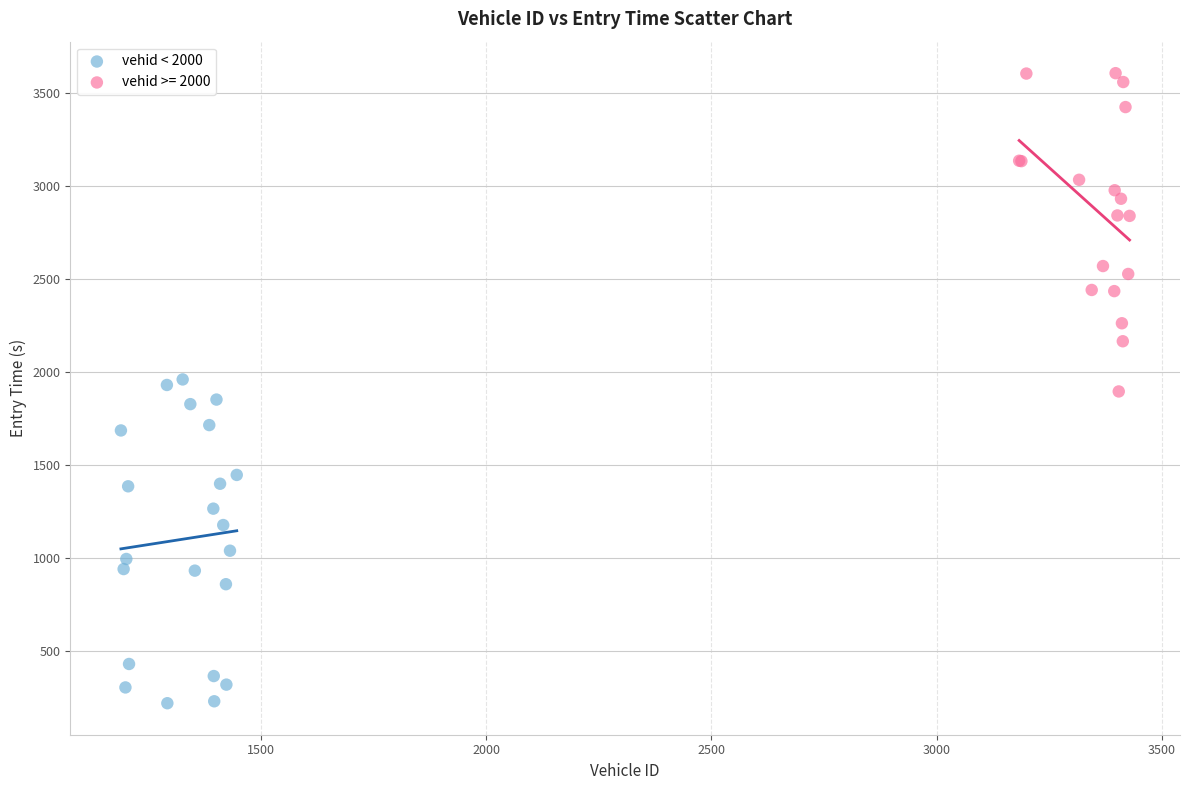

Which series reaches the minimum Y coordinate?

vehid < 2000